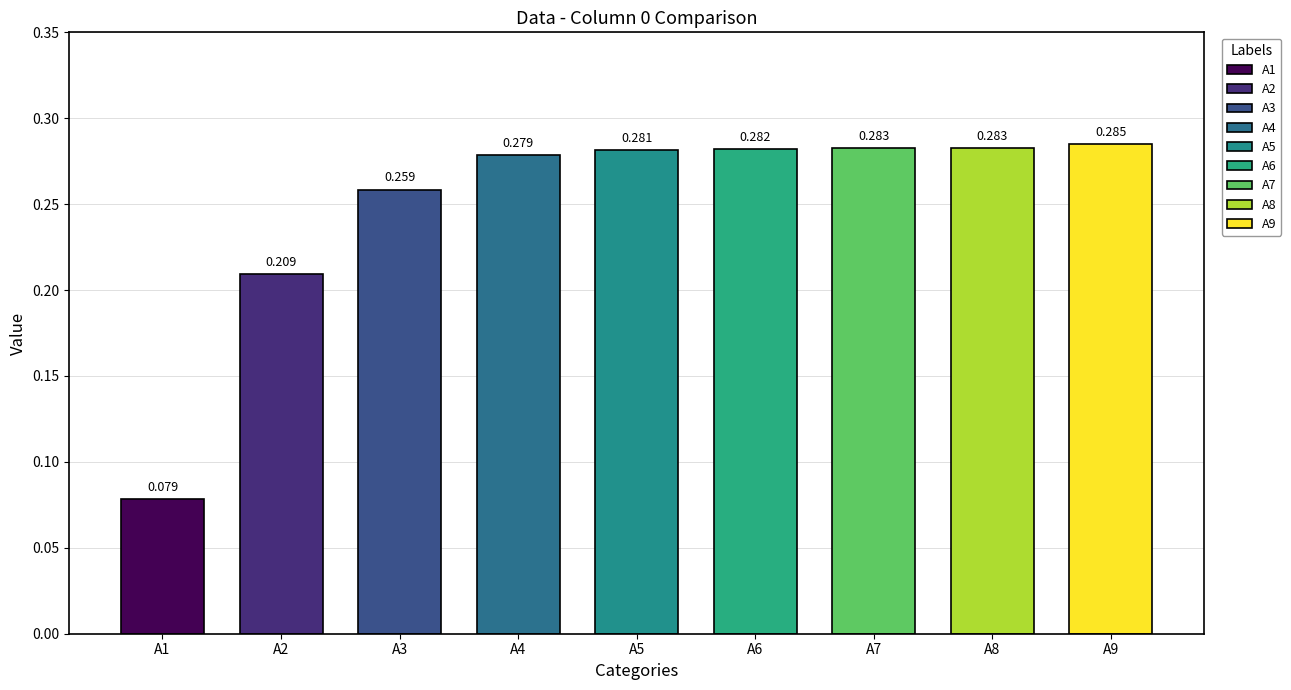

Rank the categories by value from lowest to highest.

A1, A2, A3, A4, A5, A6, A8, A7, A9